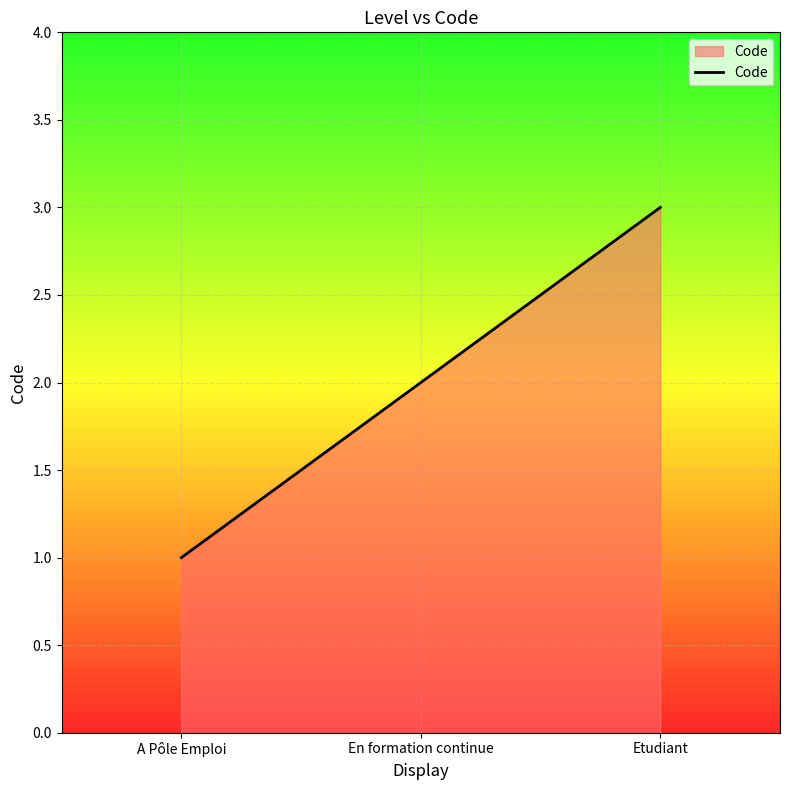

How many values are between 1 and 3?

3